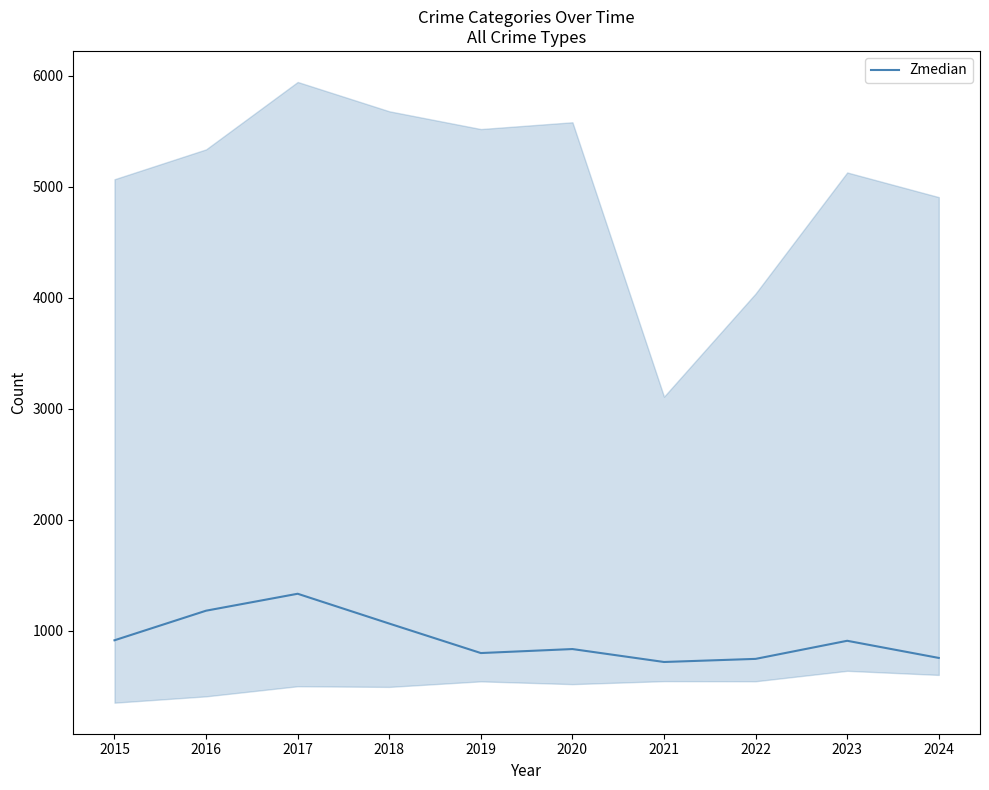

How many distinct data groups are displayed?

1